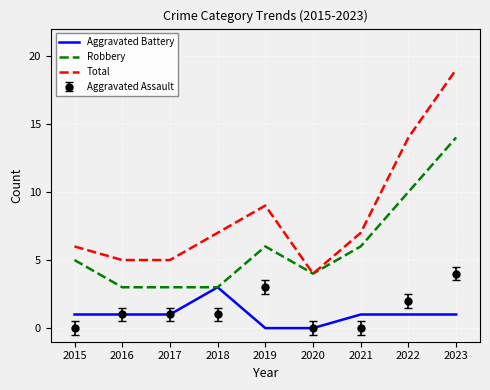

What is the average value of the Total series?

8